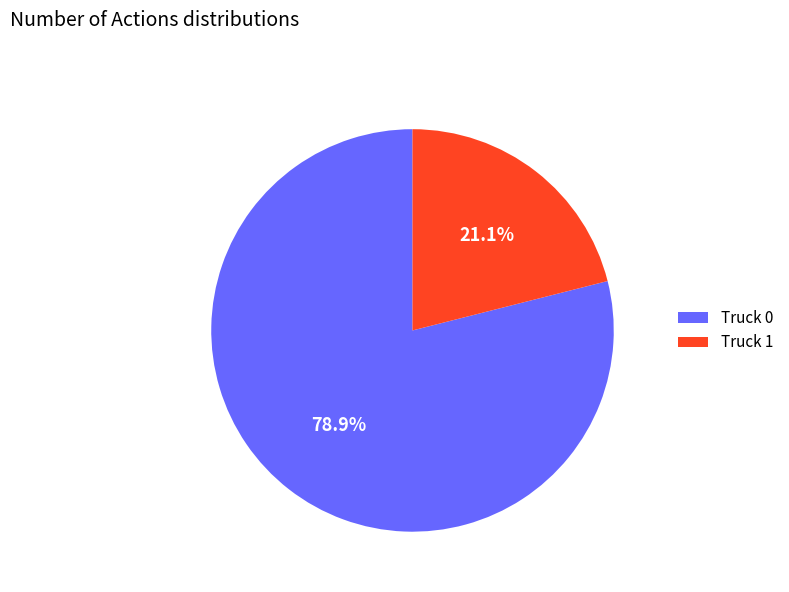

To the nearest percent, what percentage of the pie is Truck 1?

21%